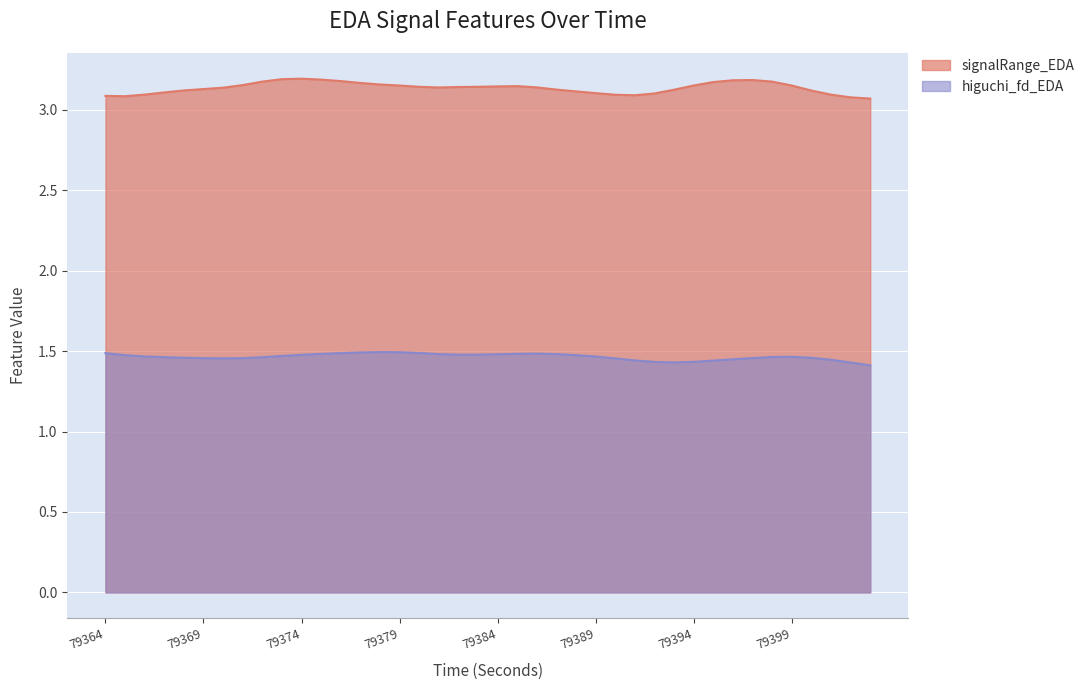

At which category does signalRange_EDA reach its first local valley?

79365